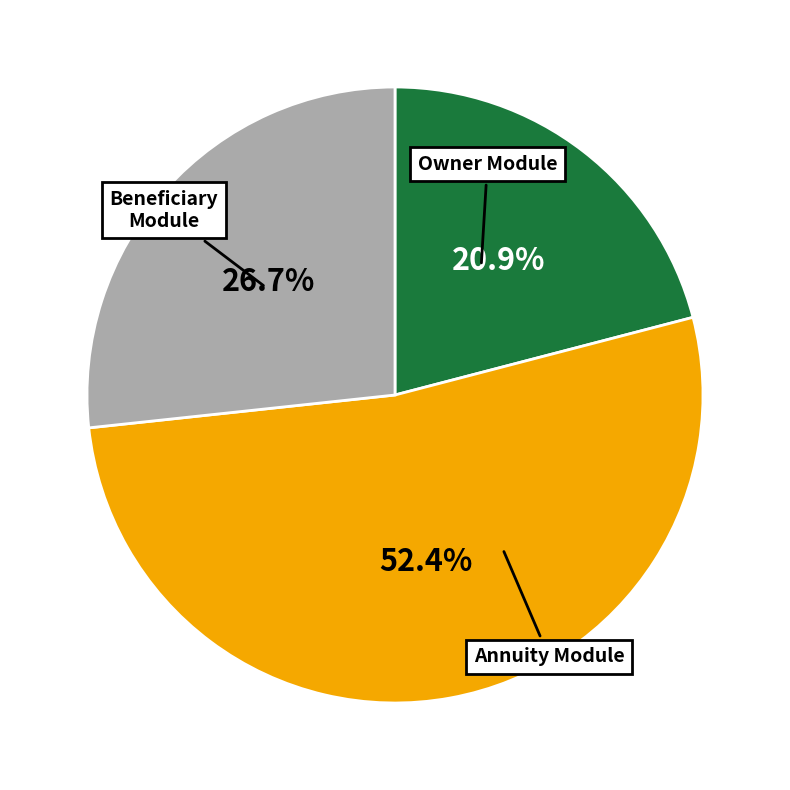

What is the smallest slice in the pie chart?

Owner Module